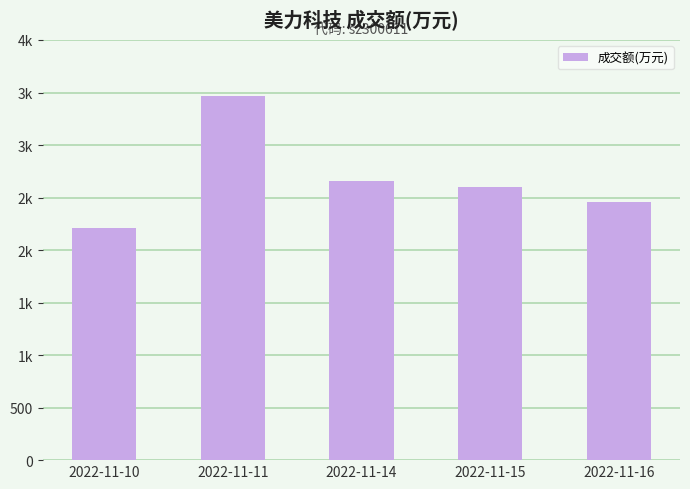

Does the chart contain stacked bars?

No